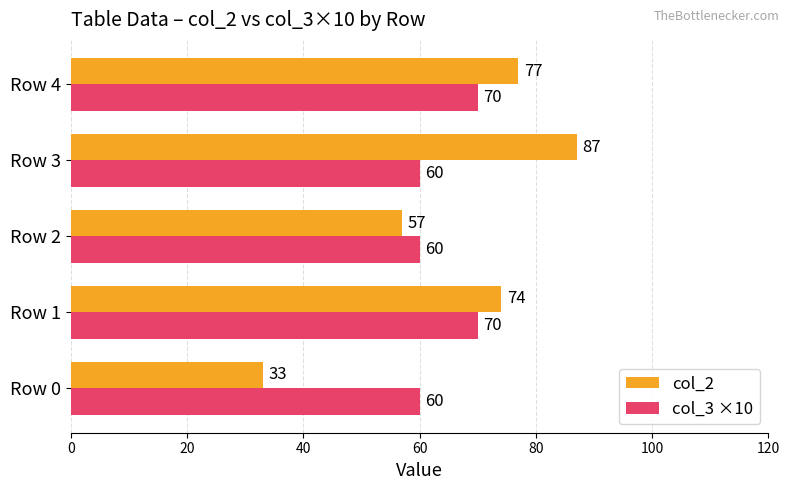

List the series in order of their peak value, highest first.

col_2, col_3 ×10